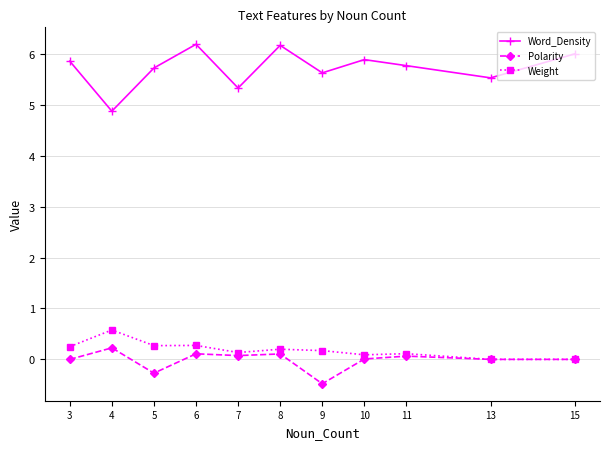

What is the highest value of the Word_Density series?

6.2